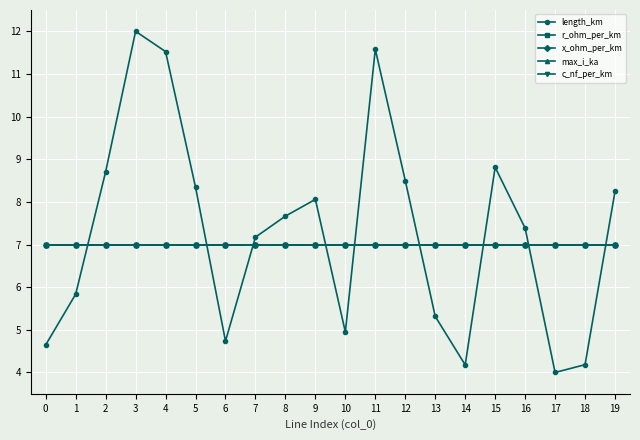

Is this an area chart (filled region under the line)?

No